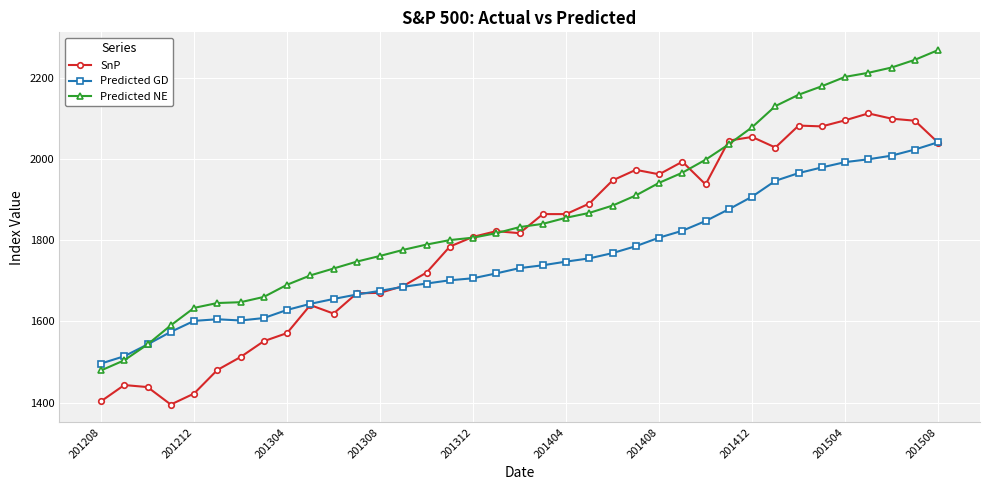

Which series has the largest total across all categories?

Predicted NE